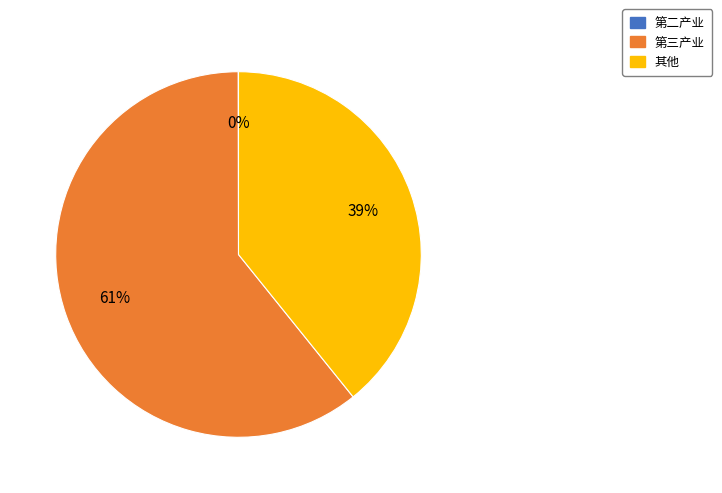

Is there any slice that represents more than half of the pie?

Yes